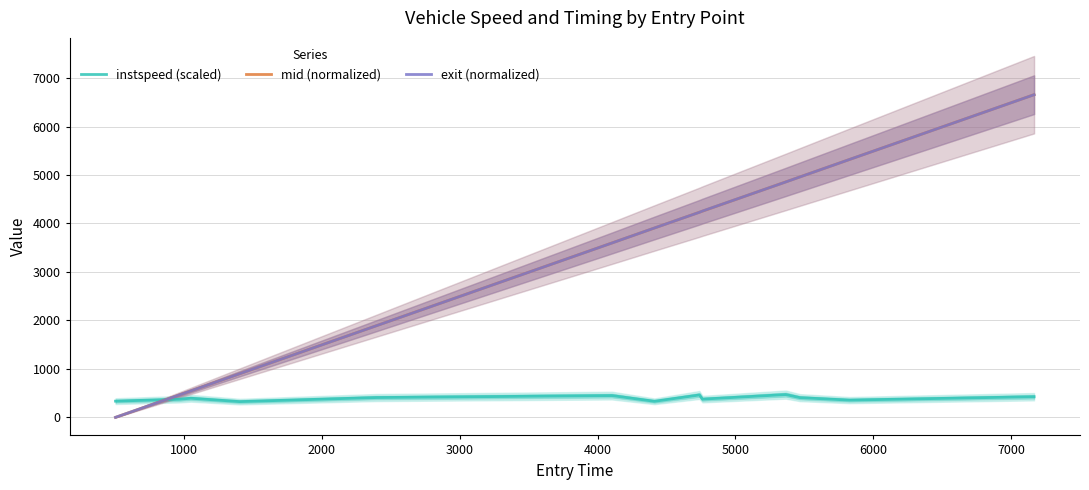

How many times do exit (normalized) and instspeed (scaled) cross each other?

1